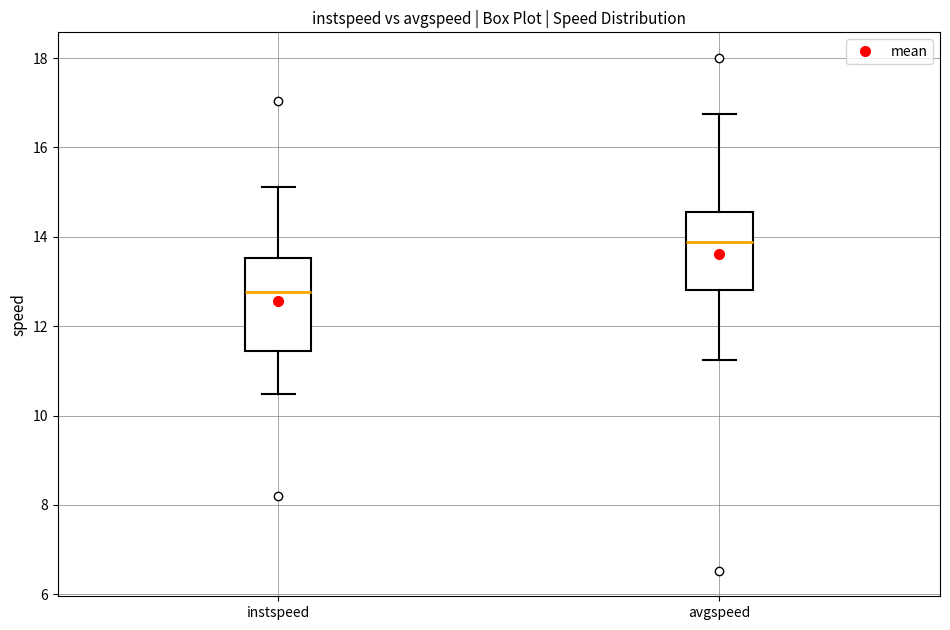

Where does the lower whisker of the box for instspeed end on the y-axis? The values are not printed on the chart, so give them approximately, as read against the axis.

10.4